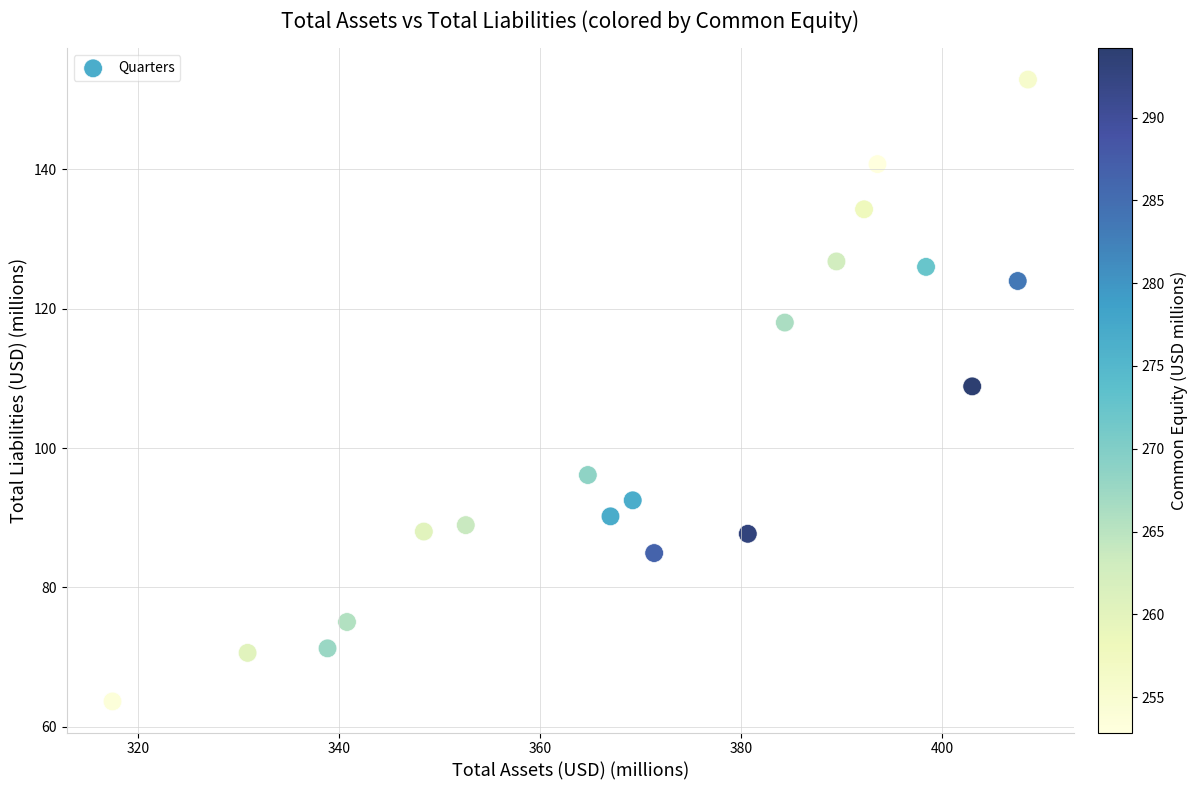

What is the range of X values (max minus min)?

91.1